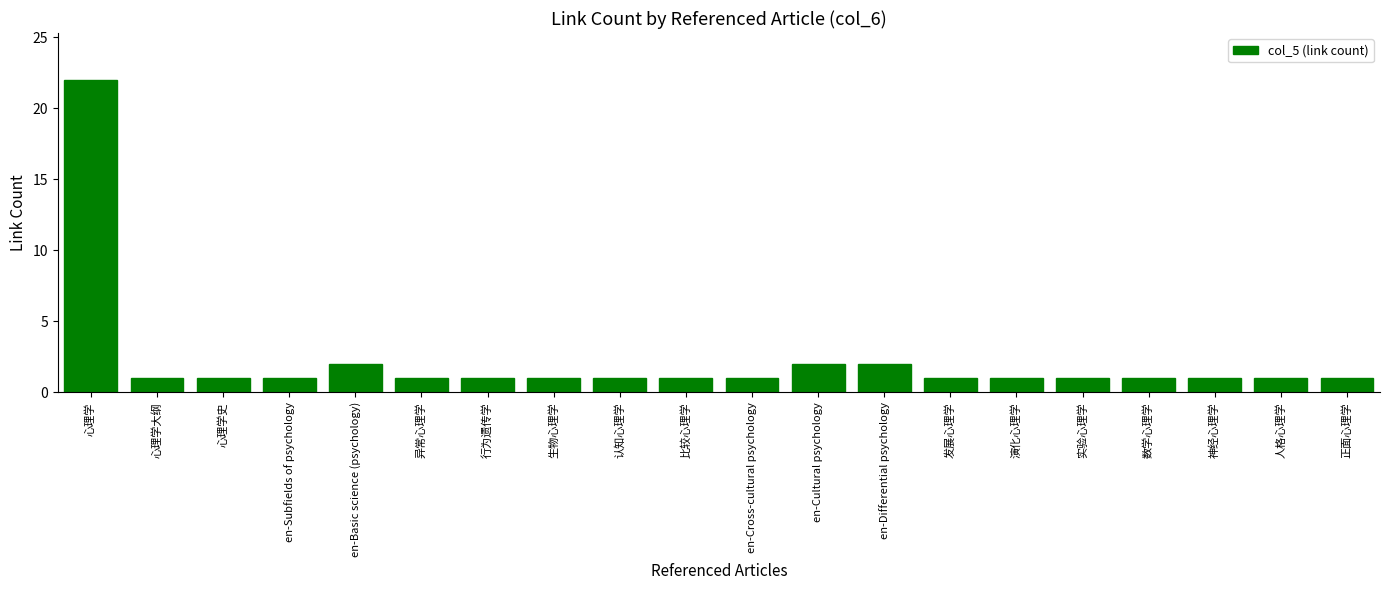

What is the change in value from 行为遗传学 to en-Cultural psychology?

+1